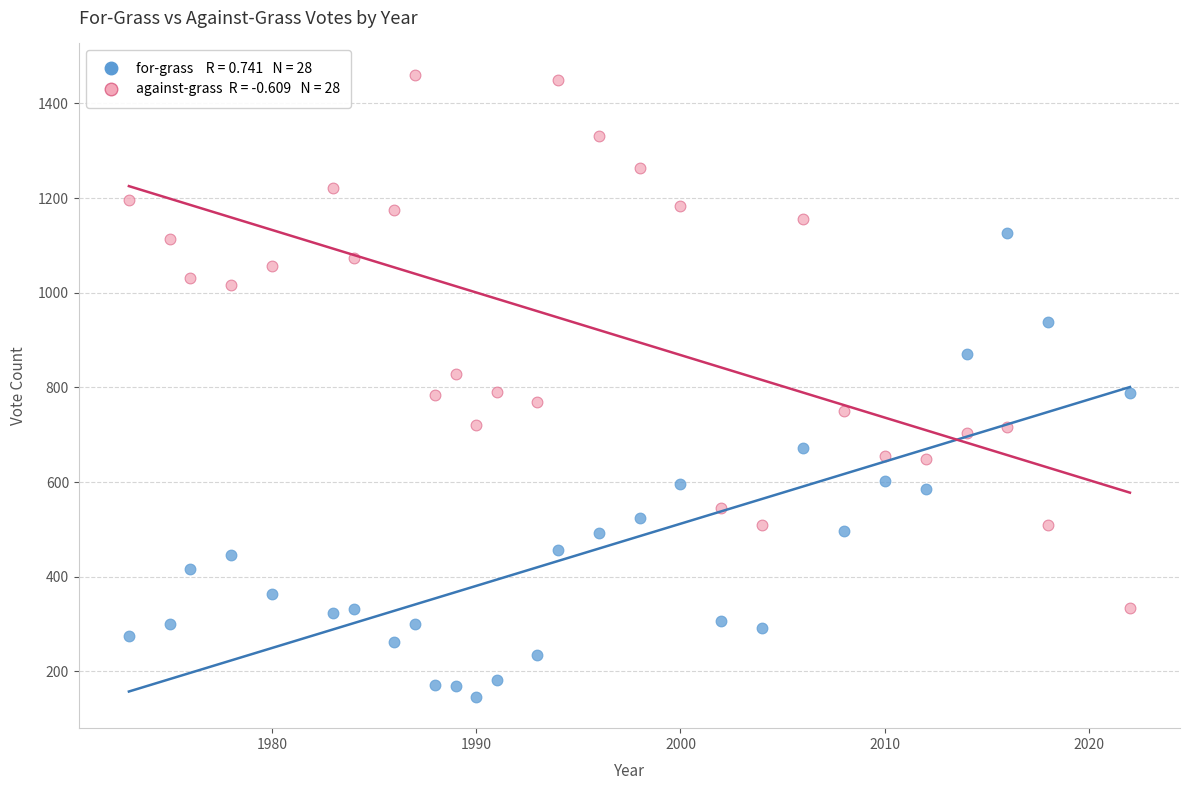

Across all data points, what is the range of X values (max minus min)?

49